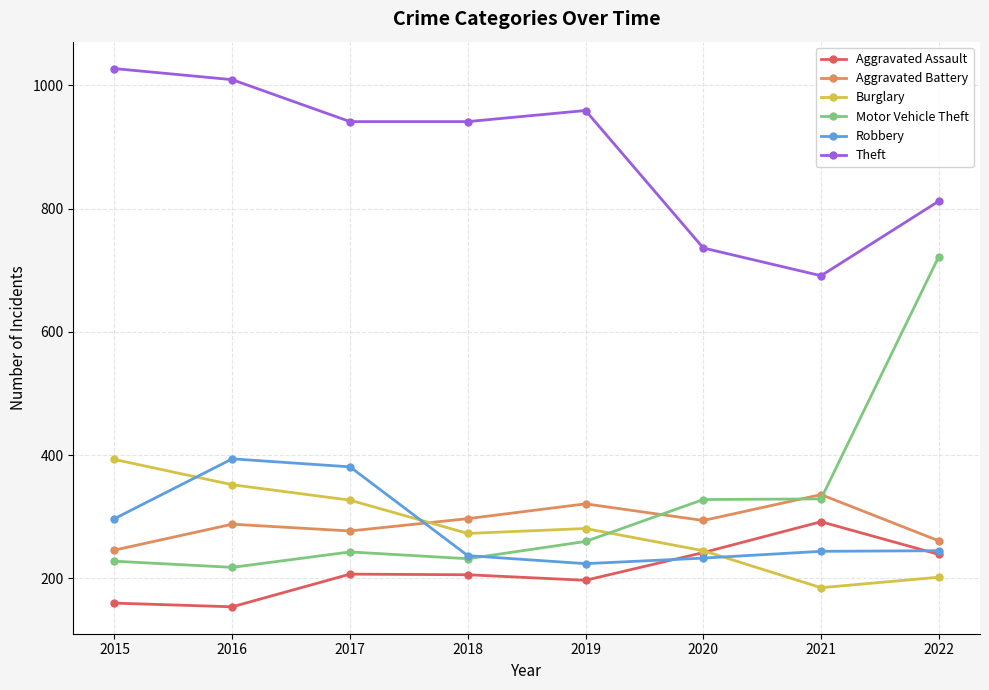

True or false: Robbery has a value of 244 at 2021.

True